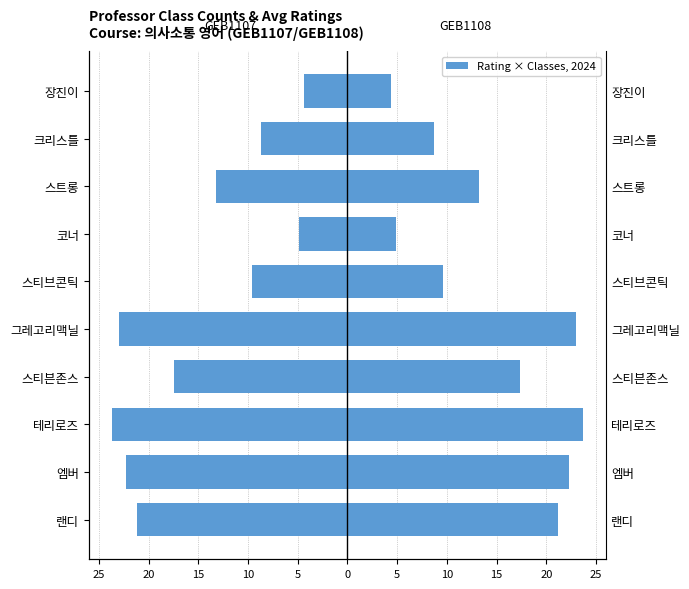

Read the value at 코너.

-4.9